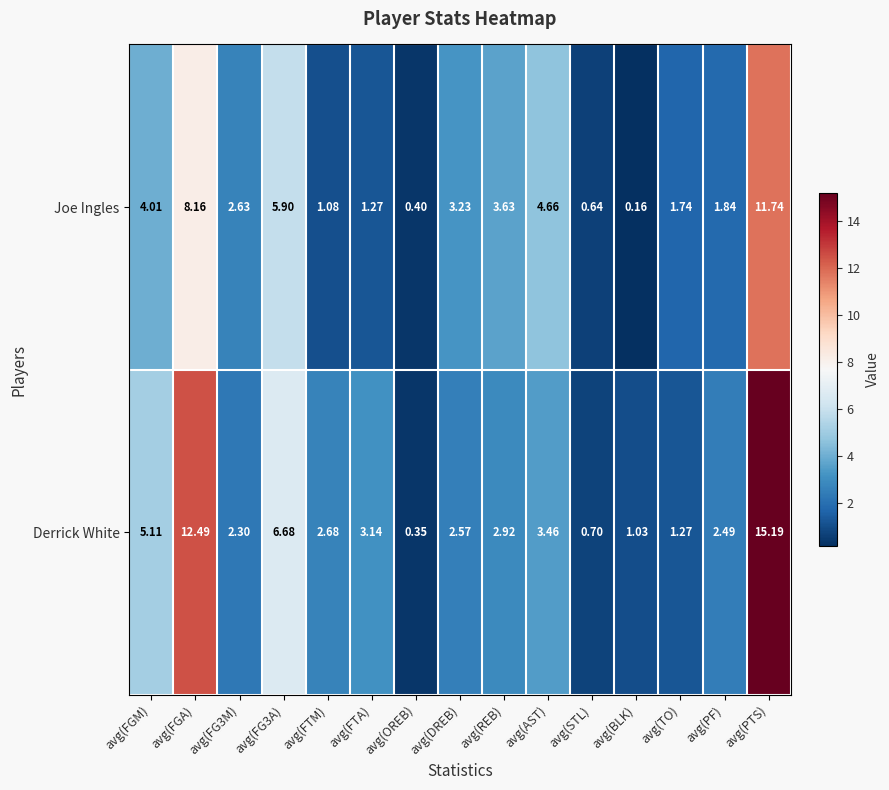

Between avg(DREB) and avg(PF), which series saw the biggest shift?

Joe Ingles